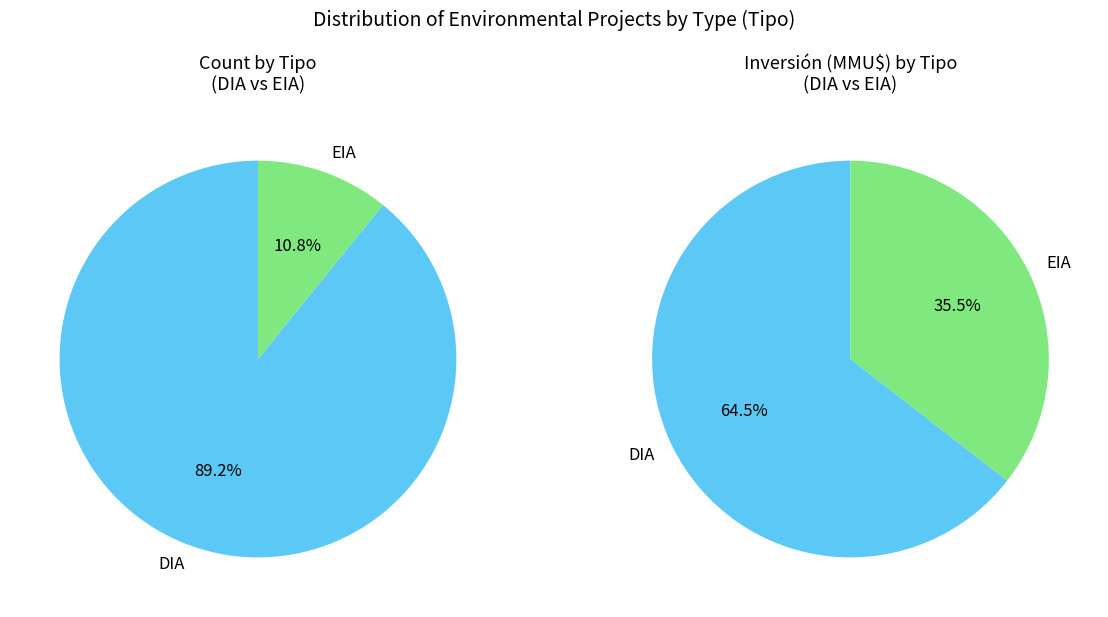

How many segments does this pie chart have?

2